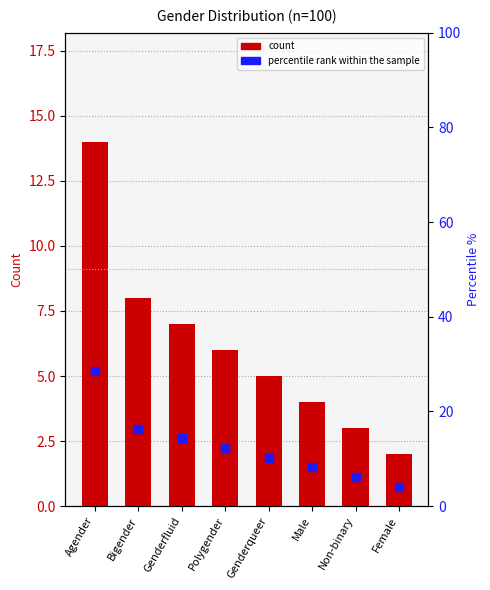

At how many categories does at least one series exceed 12?

4